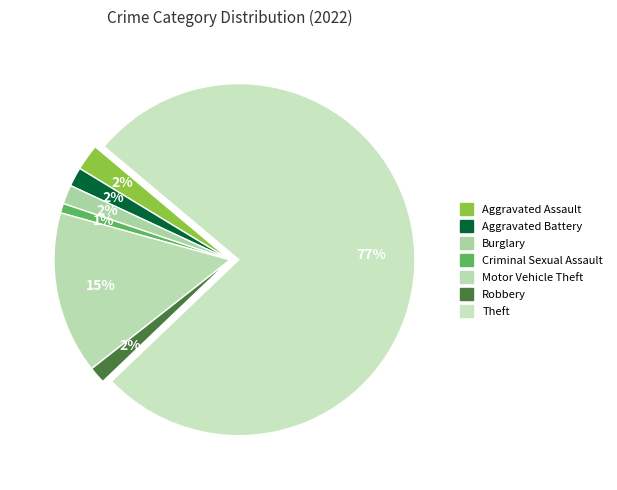

Do Aggravated Assault and Robbery together represent more than half of the pie?

No